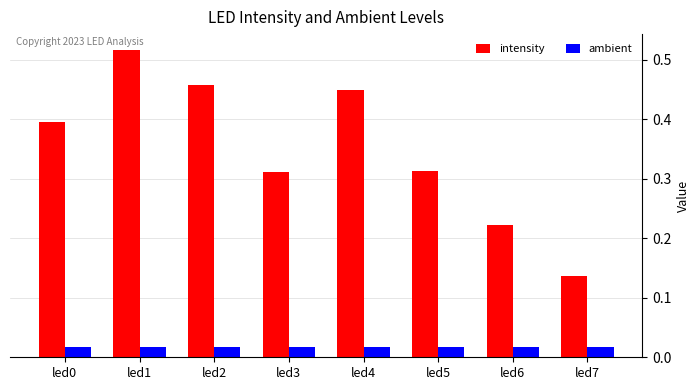

At which category is the sum across all series the highest?

led1